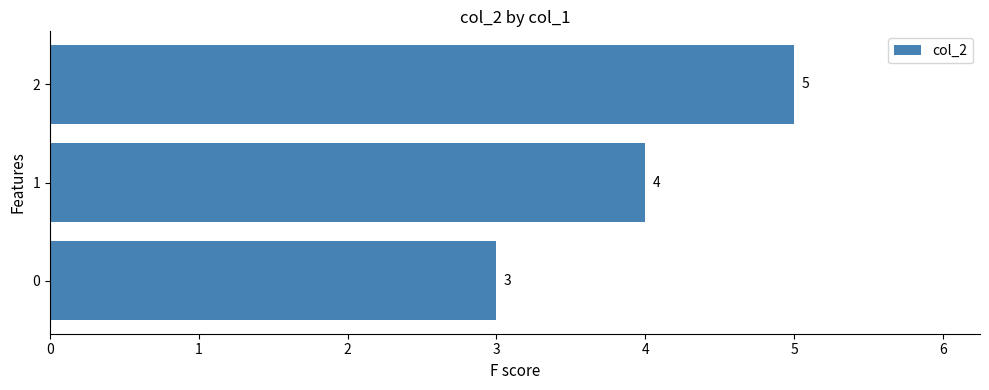

How many values are between 3 and 5?

3